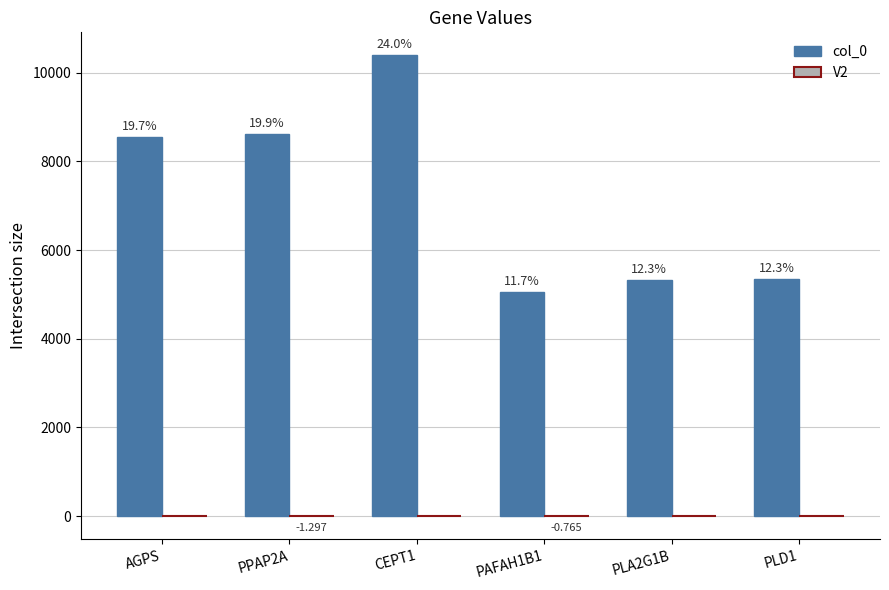

How many groups of bars are there?

6